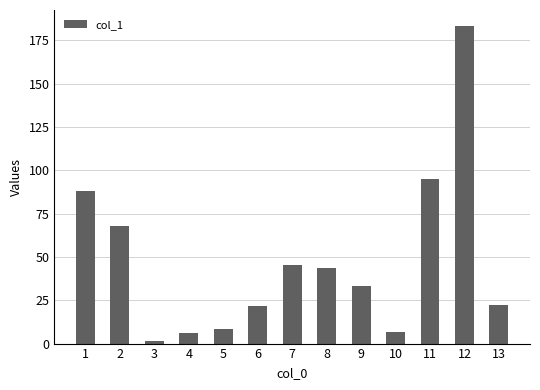

The value at 13 is 22.5. True or false?

True